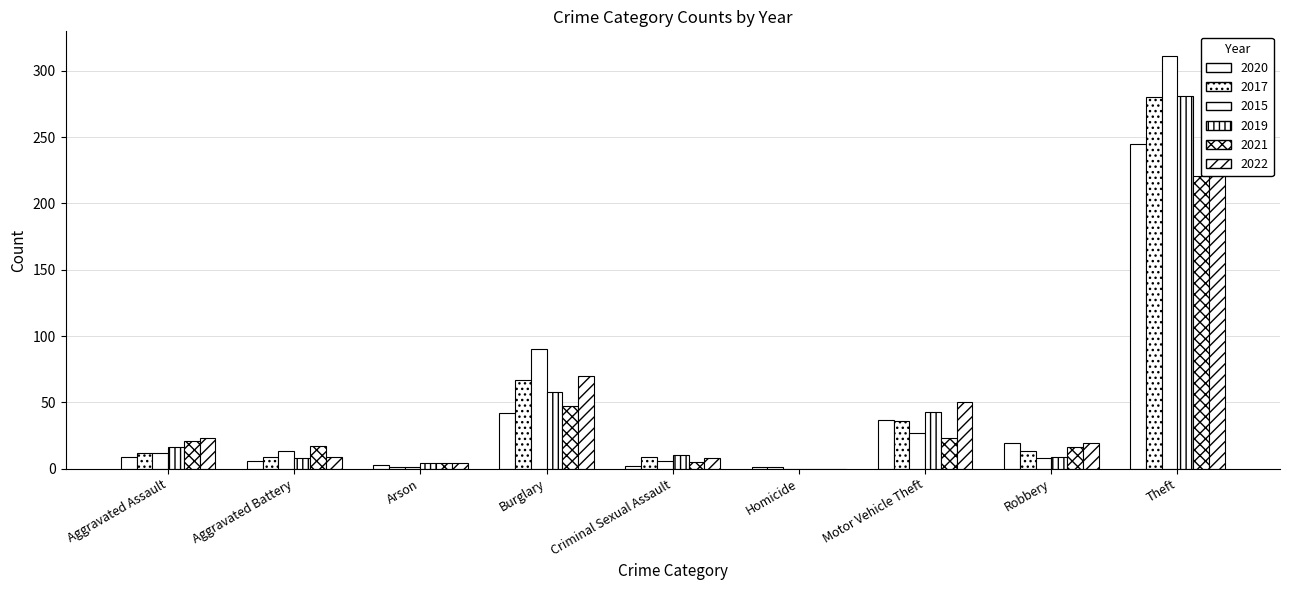

What are all the series names shown in the legend?

2020, 2017, 2015, 2019, 2021, 2022